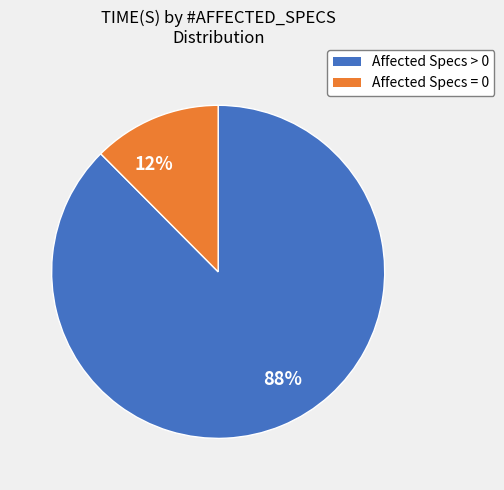

True or false: 12% accounts for 1% of the total.

False